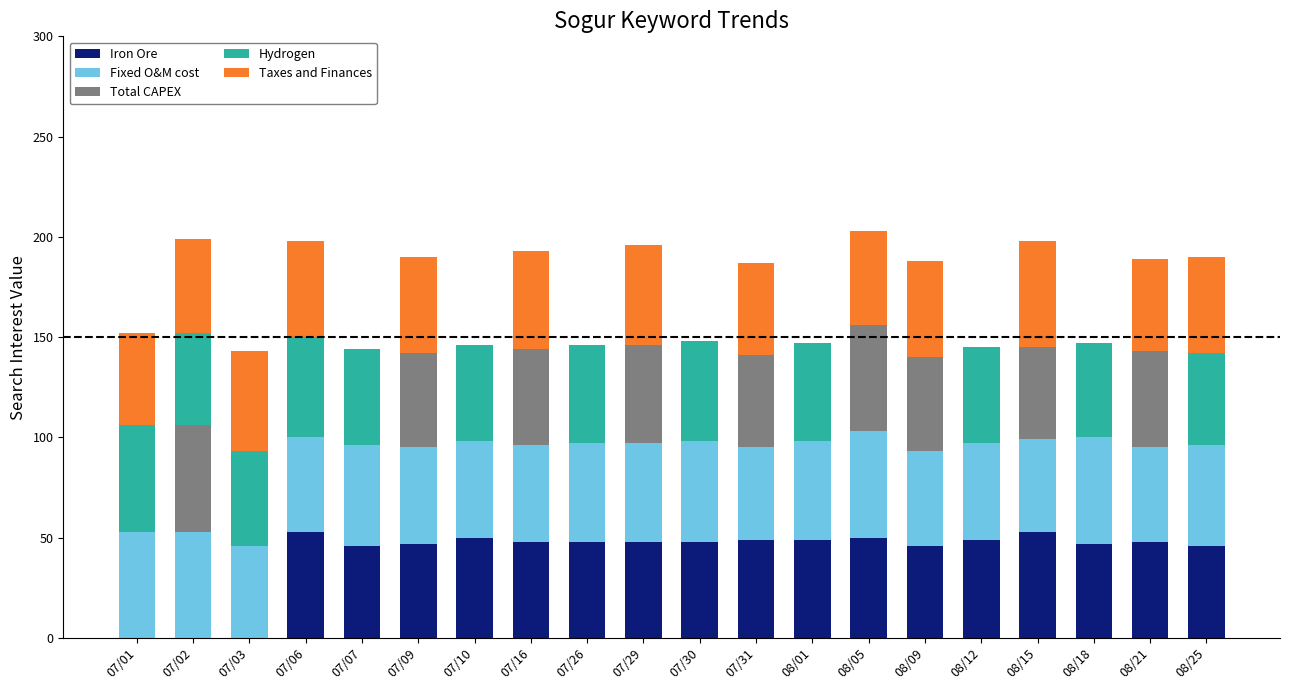

What is the total value across all series at 08/05?

203